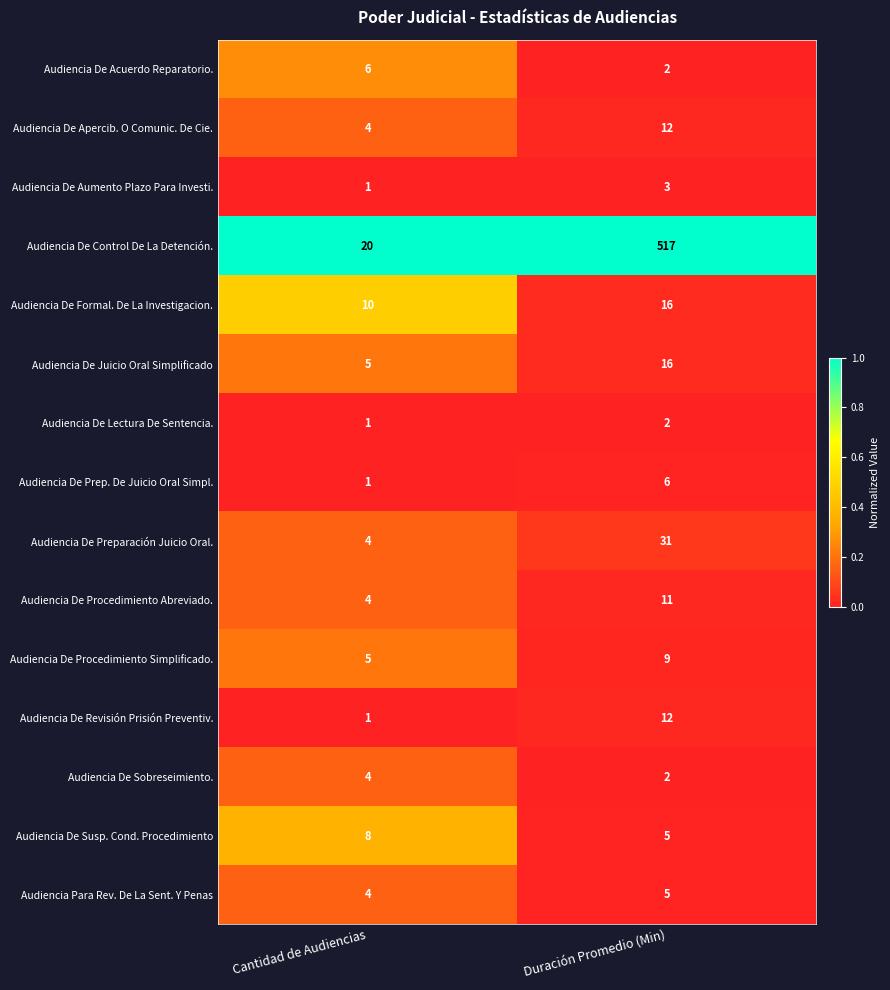

At which category is the sum across all series the highest?

Duración Promedio (Min)